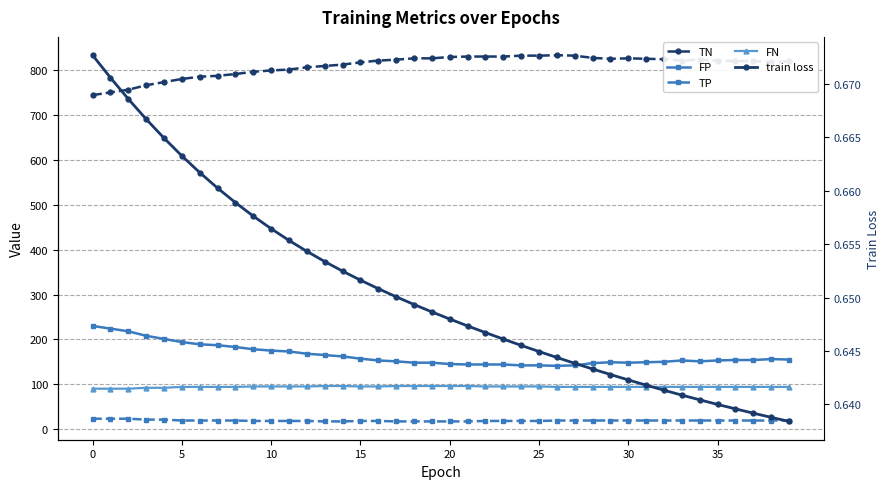

The TN series shows 800.0 at 10. True or false?

True